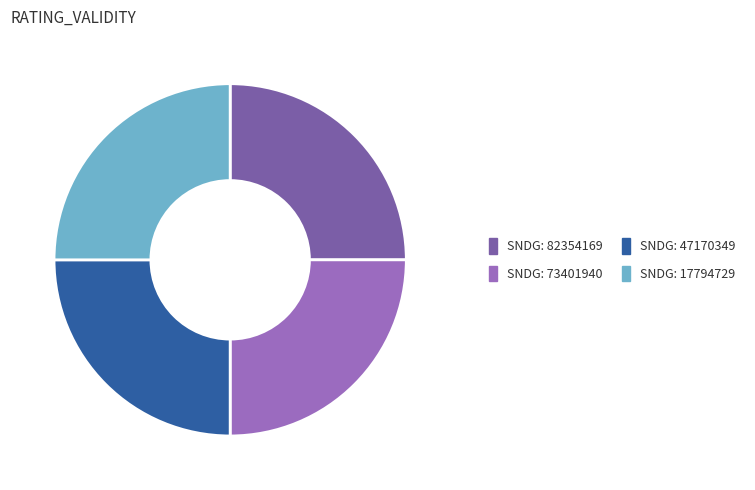

Is there any slice that represents more than half of the pie?

No